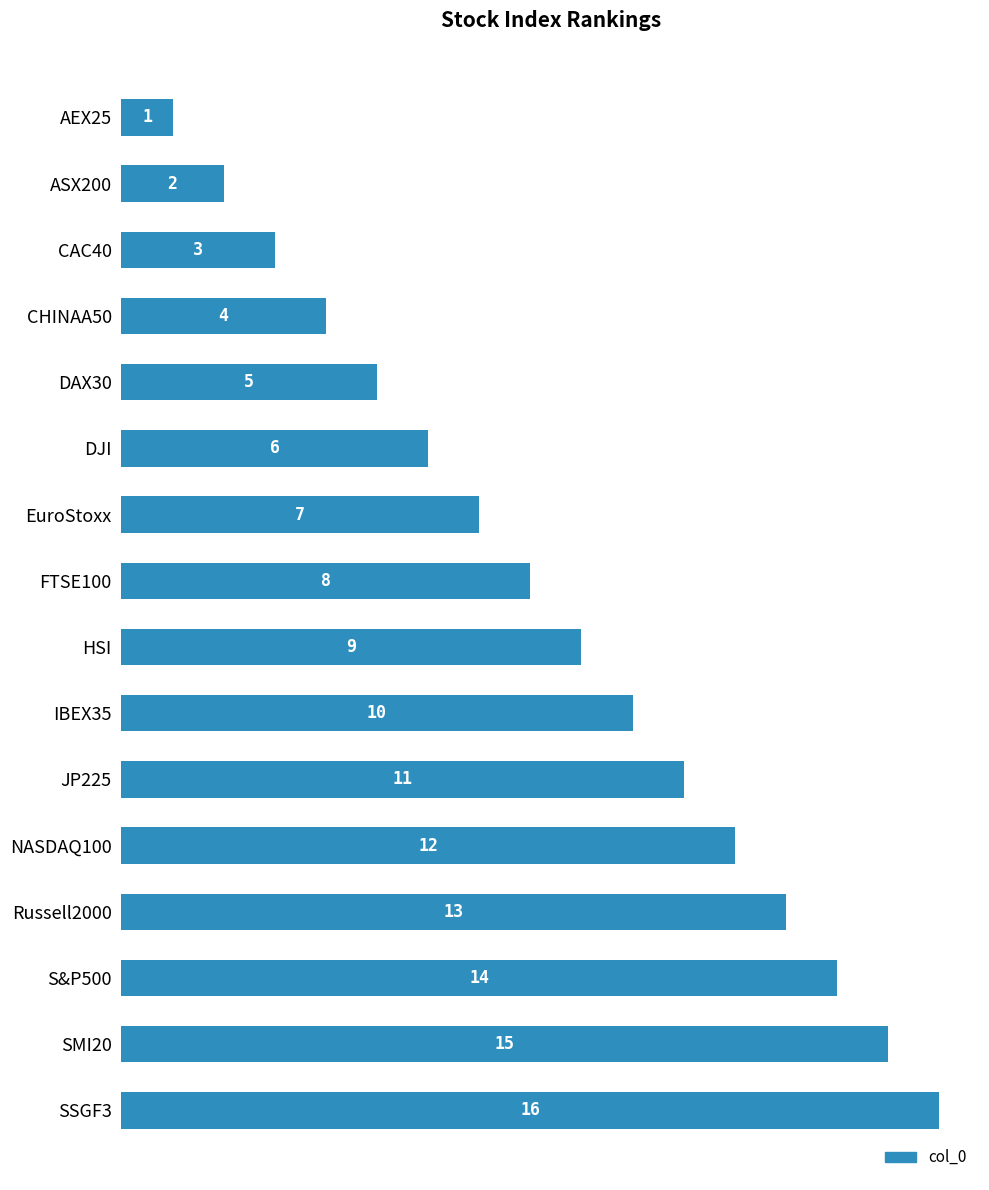

How many bars are there in total?

16